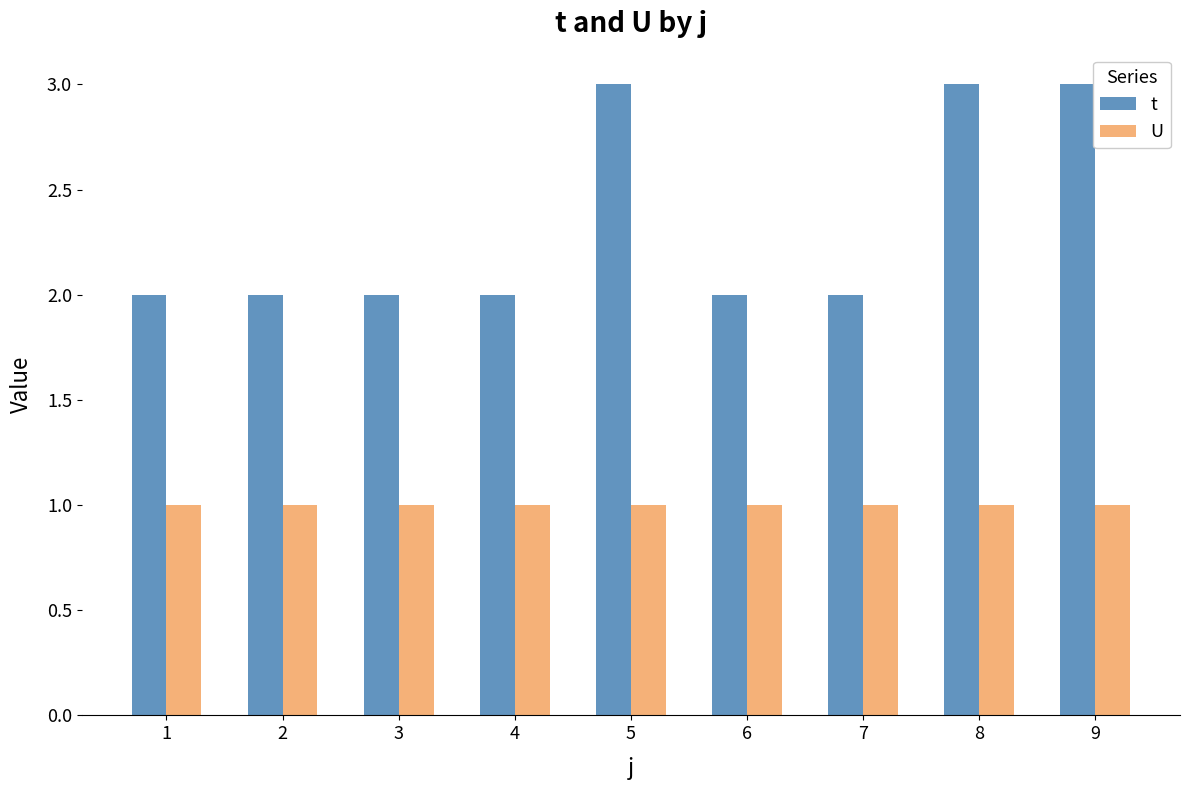

The value of U at 5 is 1. True or false?

True